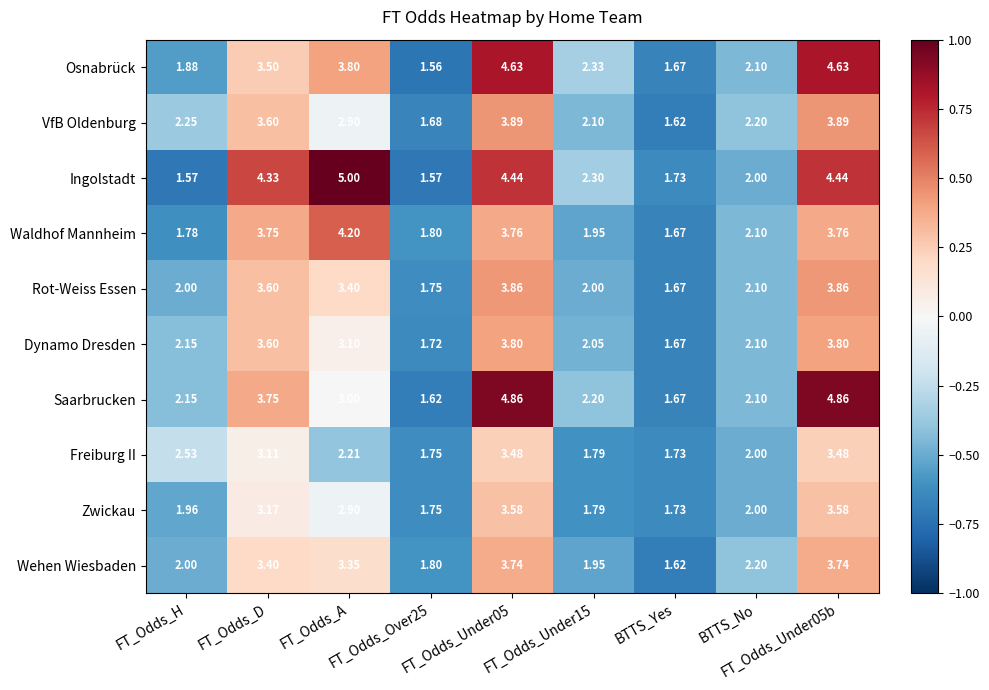

List the series in order of their peak value, highest first.

Ingolstadt, Saarbrucken, Osnabrück, Waldhof Mannheim, VfB Oldenburg, Rot-Weiss Essen, Dynamo Dresden, Wehen Wiesbaden, Zwickau, Freiburg II